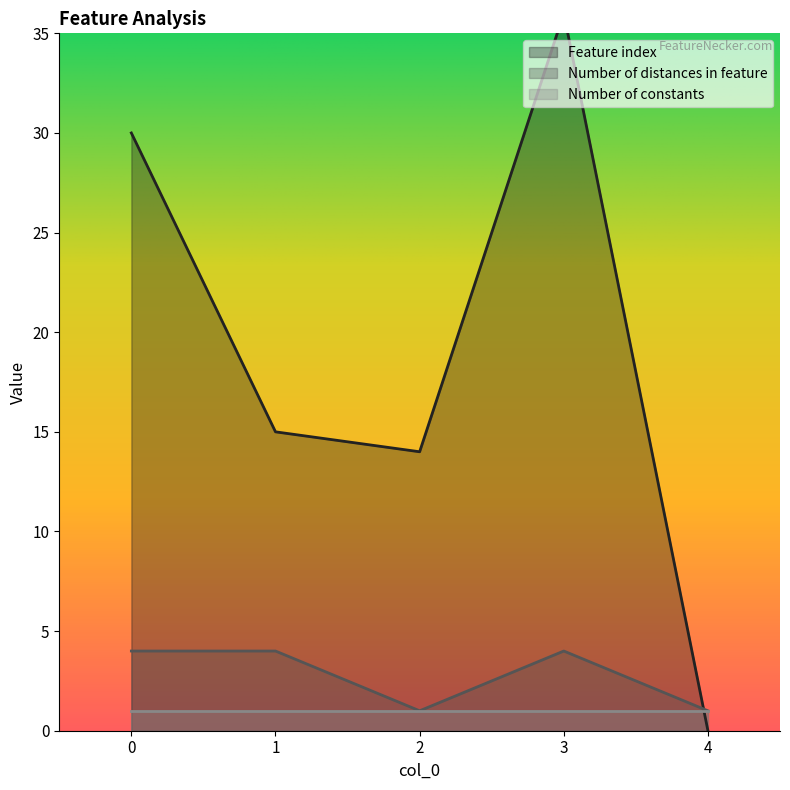

What is the value of the Number of distances in feature point at the 2nd from the left?

4